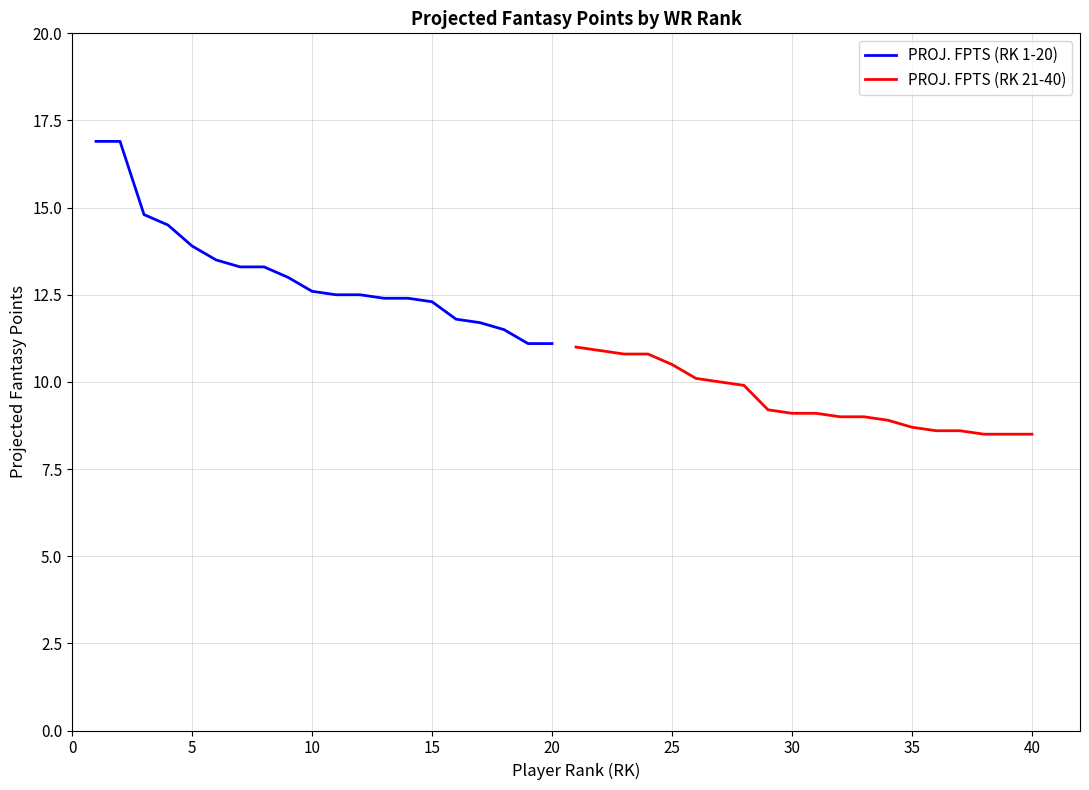

List the series in order of their overall mean, highest first.

PROJ. FPTS (RK 1-20), PROJ. FPTS (RK 21-40)